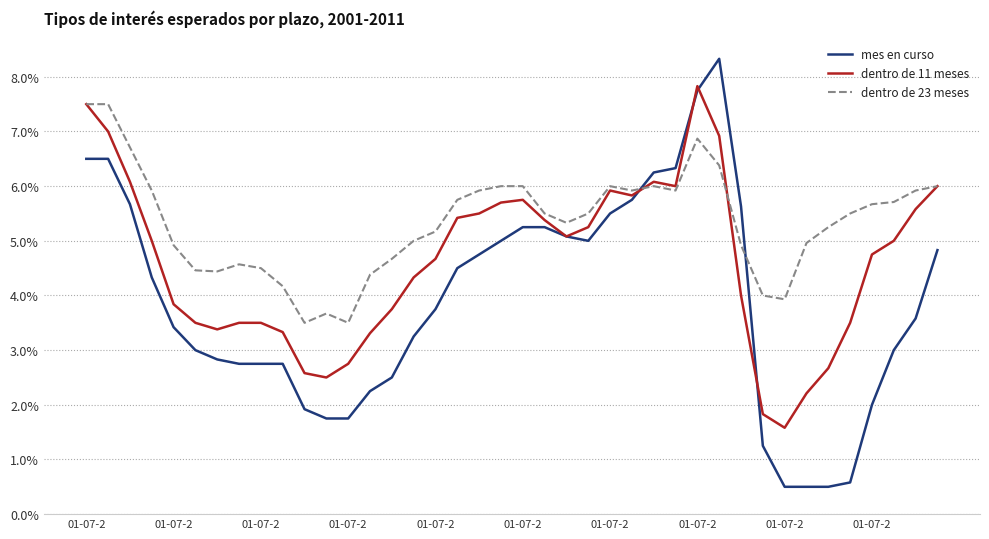

What is the difference between the second highest and second lowest values in the dentro de 11 meses series?

5.7